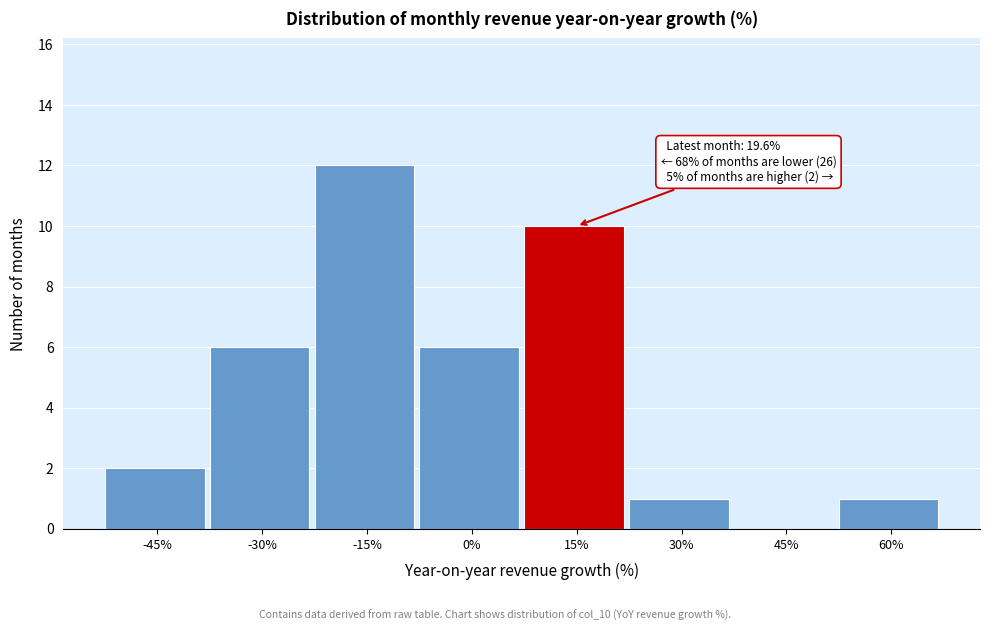

Reading right to left, extract all data points from this chart.

60%=1	45%=0	30%=1	15%=10	0%=6	-15%=12	-30%=6	-45%=2